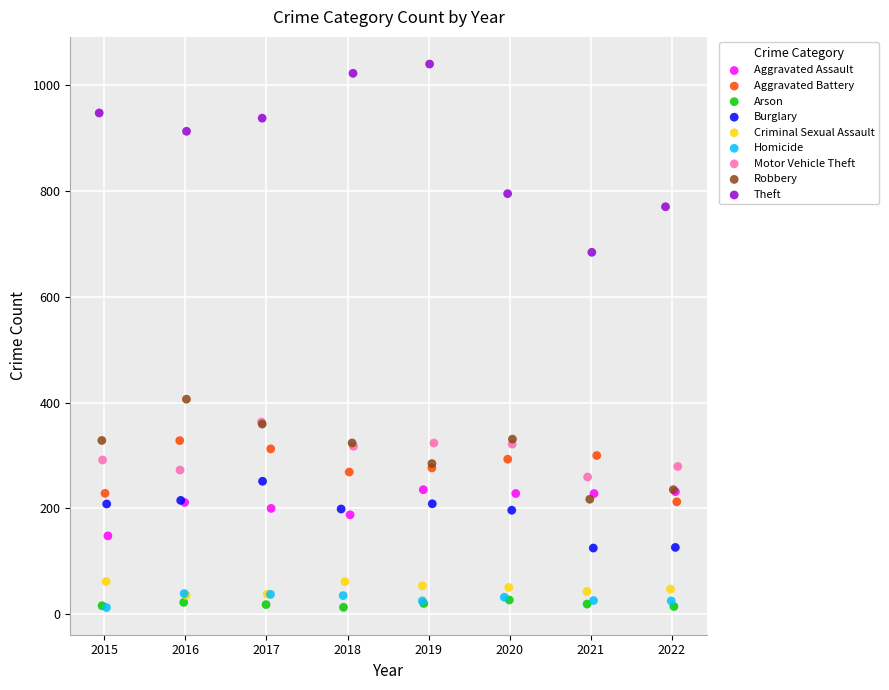

Which series contains the highest Y value?

Theft